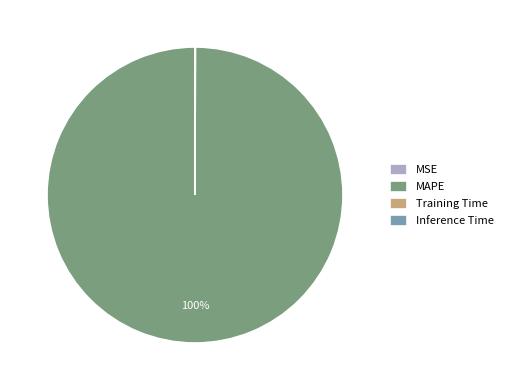

What is the largest slice in the pie chart?

MAPE